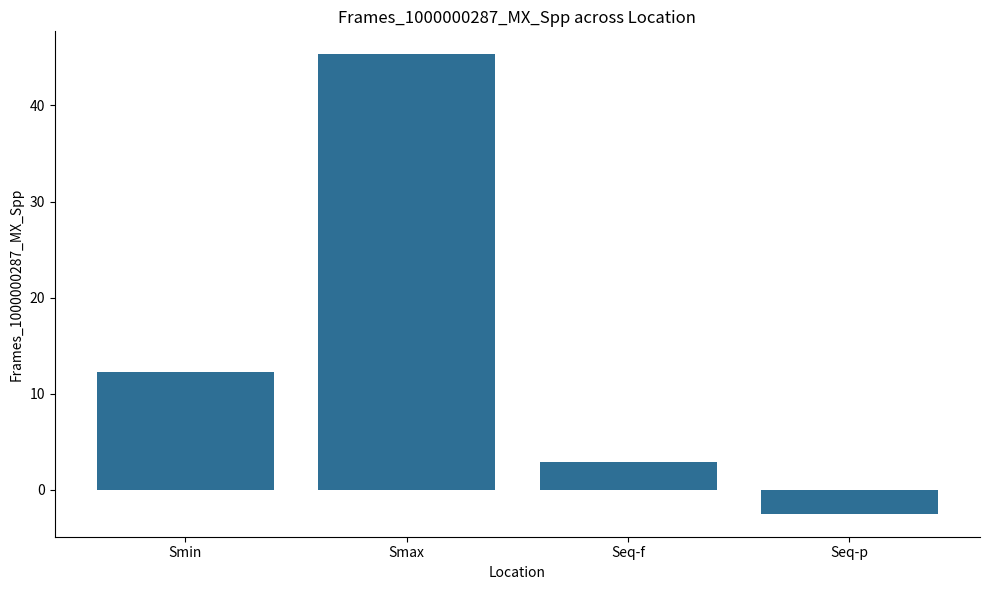

What is the sum of the values at Smax and Seq-f?

48.2